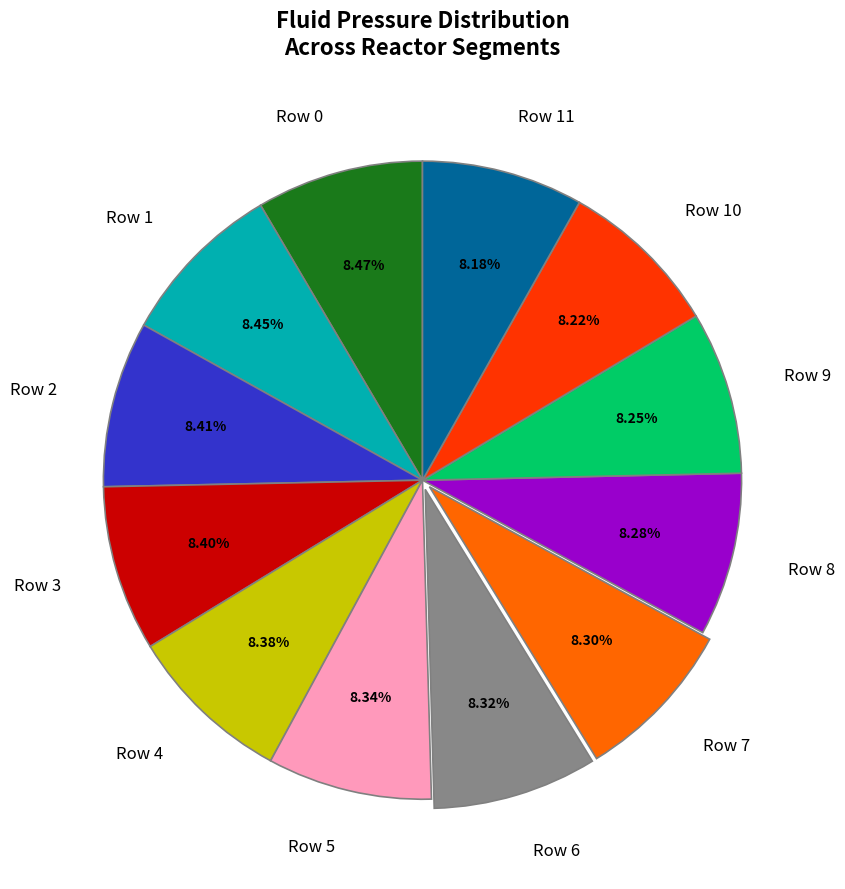

Approximately how many times larger is the value at Row 4 compared to Row 11?

1.0